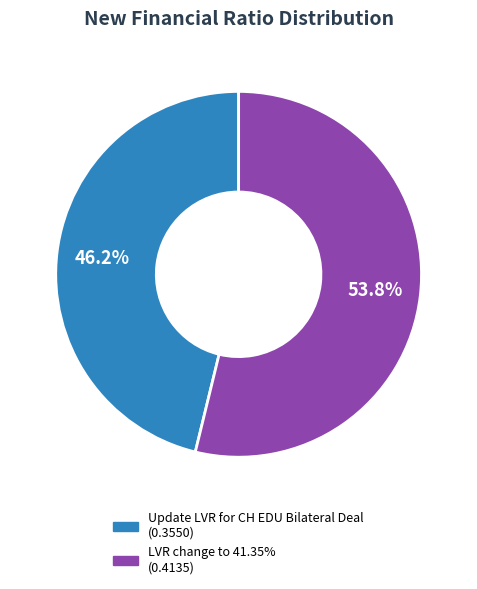

What percentage is NOT represented by Update LVR for CH EDU Bilateral Deal?

53.8%